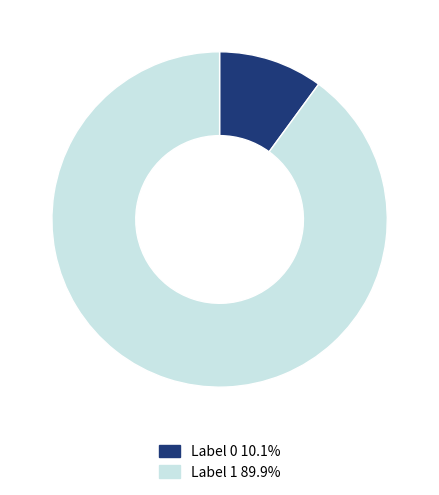

Is the sum of Label 1 89.9% and Label 0 10.1% greater than half?

Yes